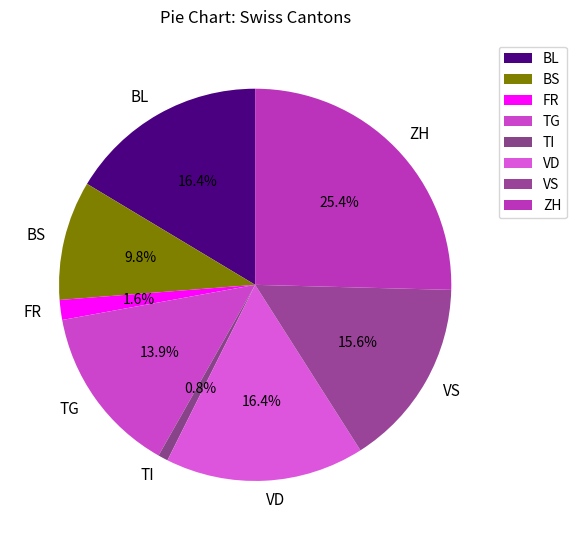

Which category has the biggest portion of the pie?

ZH